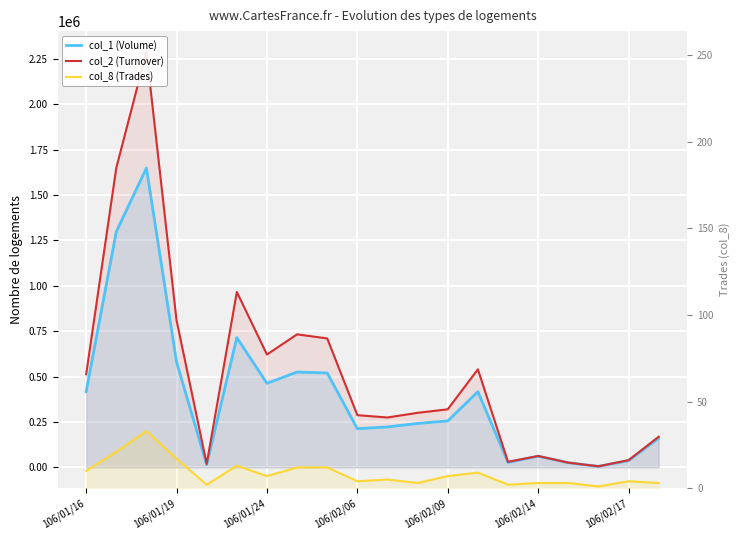

What is the approximate value of col_8 (Trades) at 17?

1